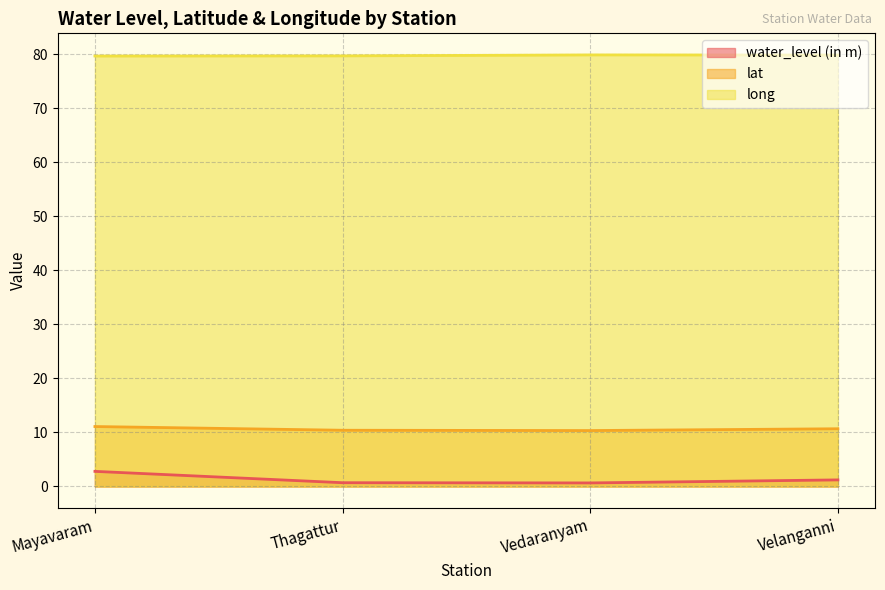

What is the sum of all lat values?

42.5